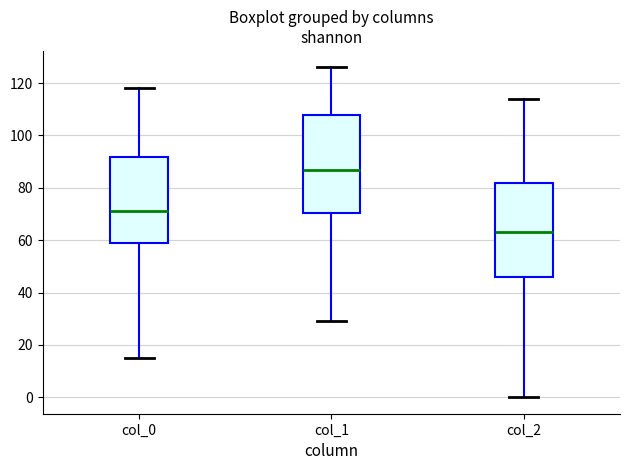

Where does the upper whisker of the box for col_1 end on the y-axis? The values are not printed on the chart, so give them approximately, as read against the axis.

126